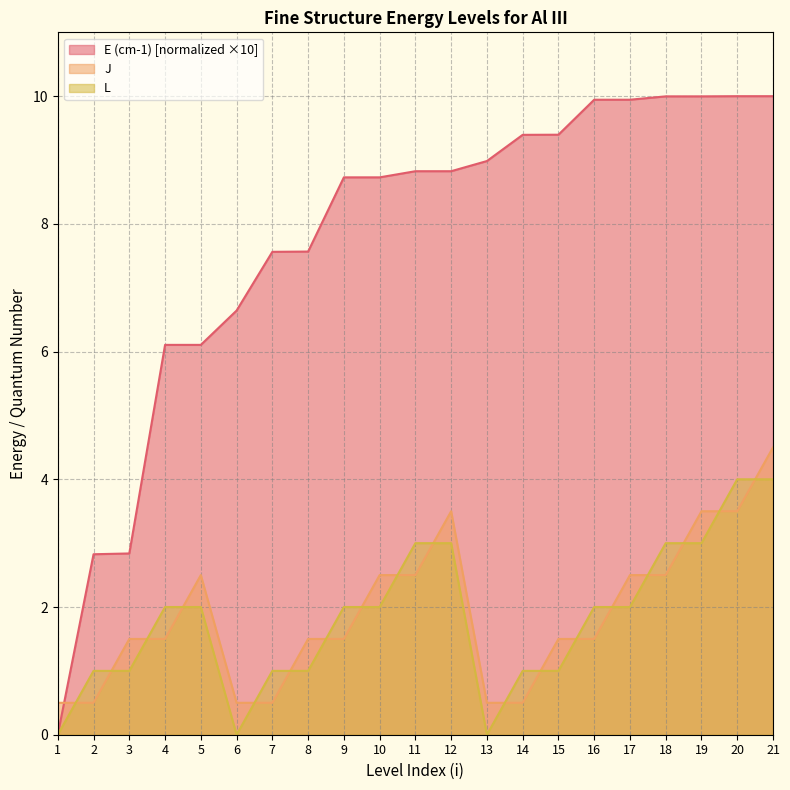

The E (cm-1) series shows 8.8 at 11. True or false?

True